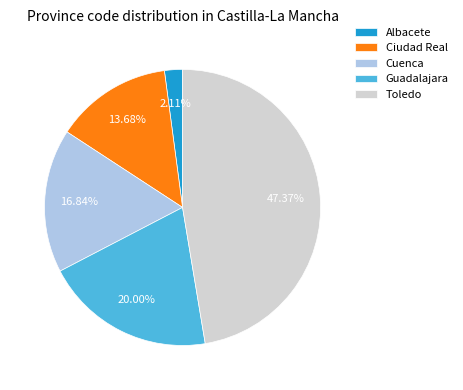

The Albacete slice represents 9% of the pie. True or false?

False